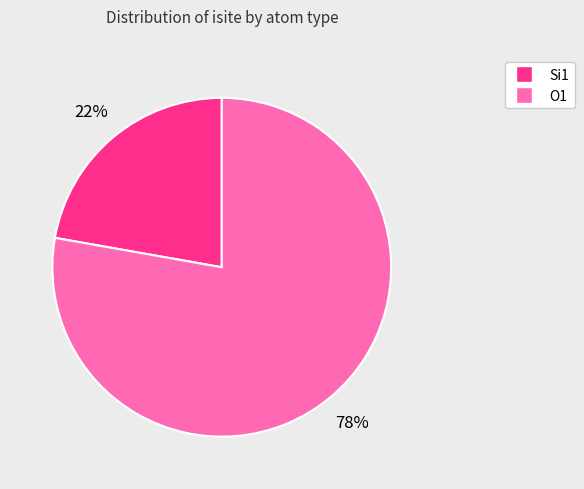

Count the number of slices in the pie.

2